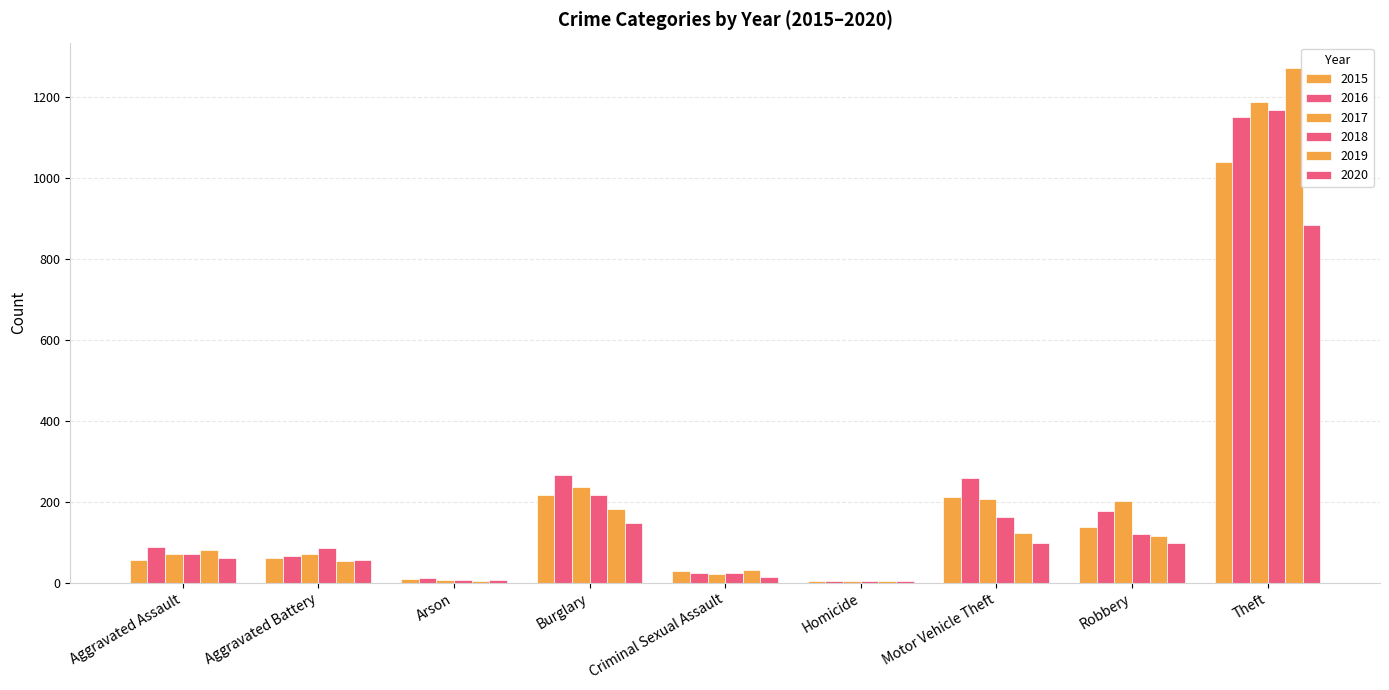

Are the bars horizontal?

No